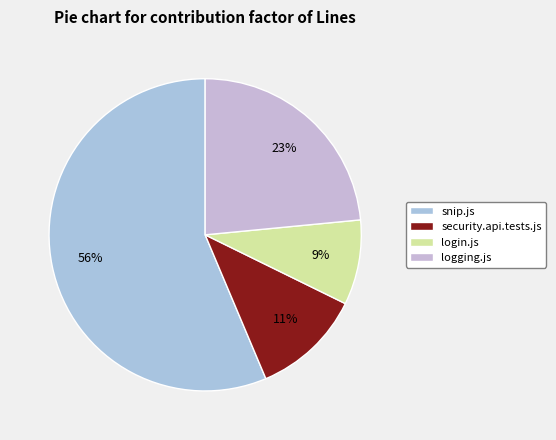

Which slice is the largest?

snip.js